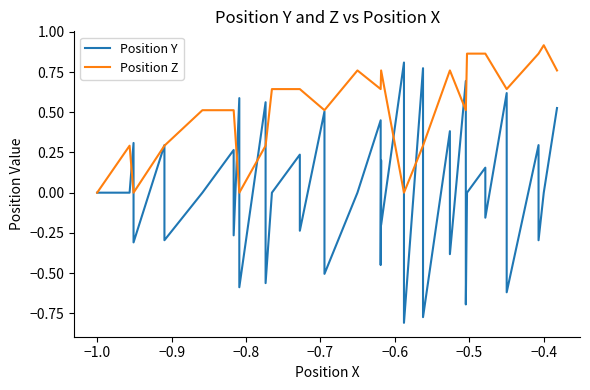

What is the value of the Position Z point at the 40th from the left?

0.8